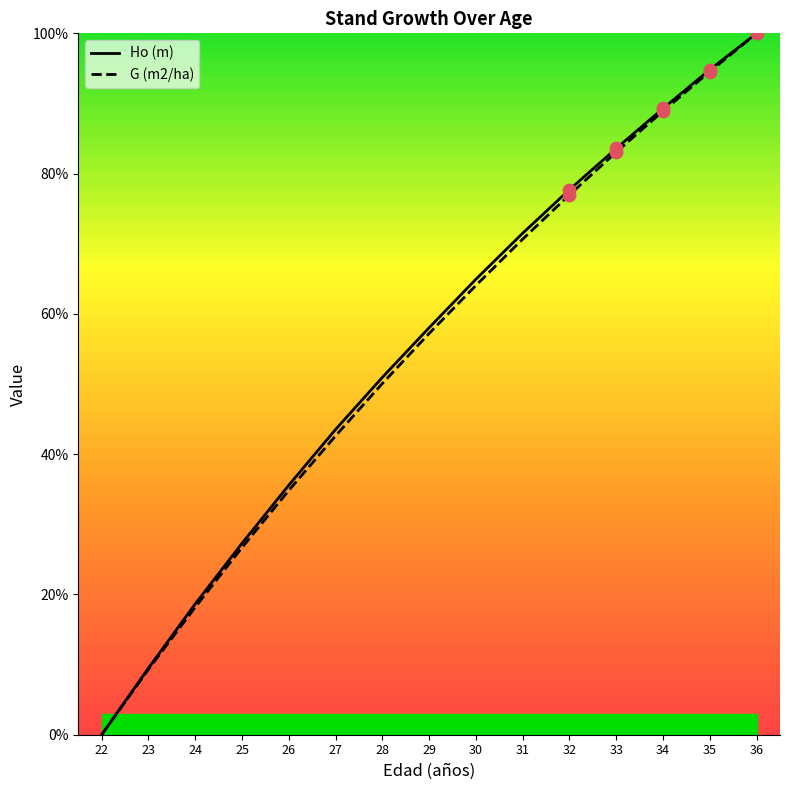

What are all the series names shown in the legend?

Ho (m), G (m2/ha)